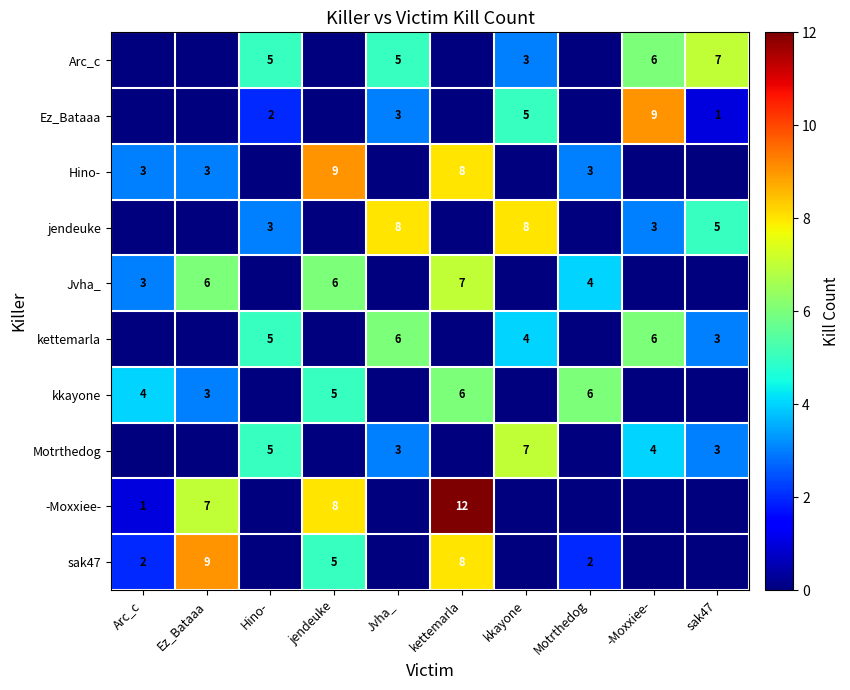

Is the value of -Moxxiee- at Arc_c greater than the value of Arc_c at kkayone?

No